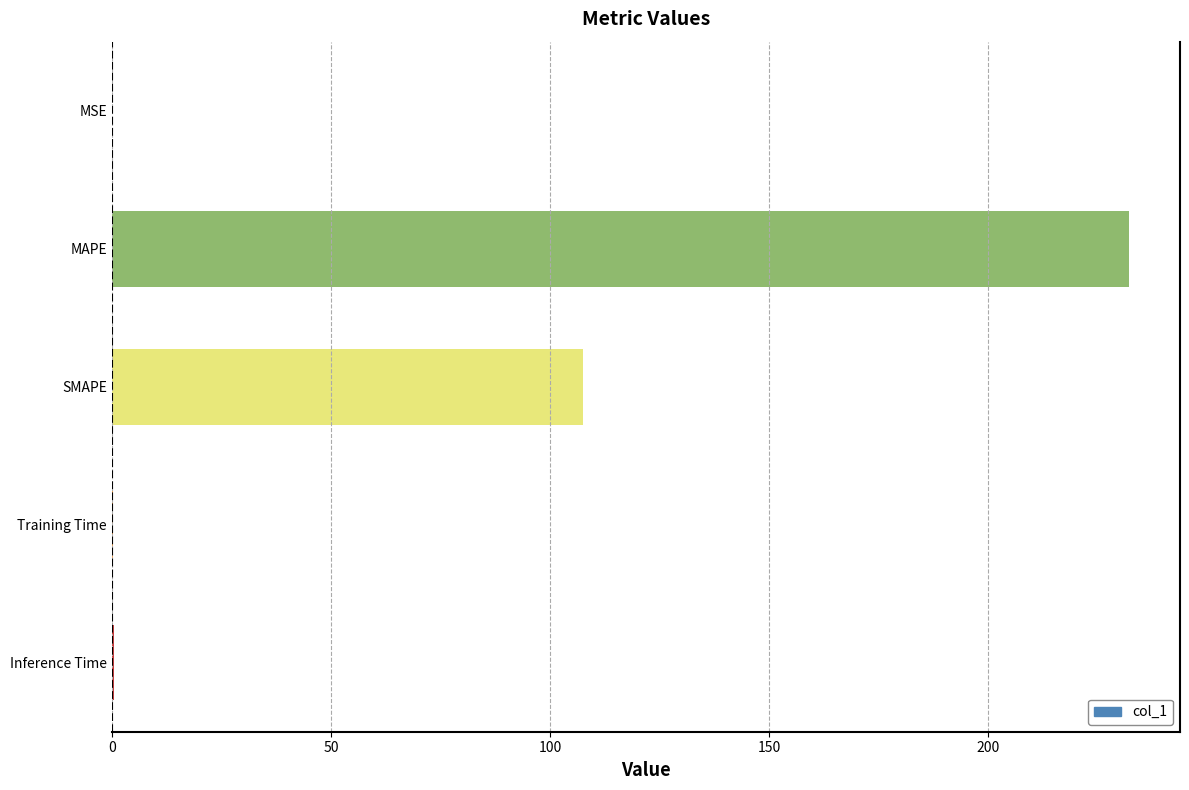

What is the sum of all values?

340.4